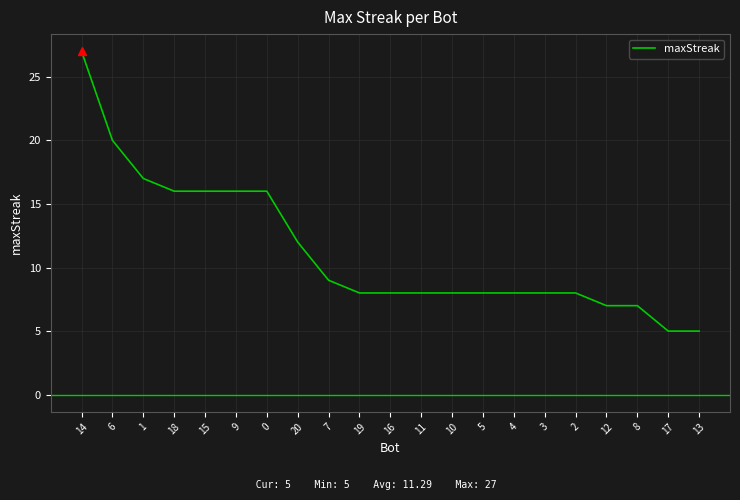

What is the maximum value shown in the chart?

27